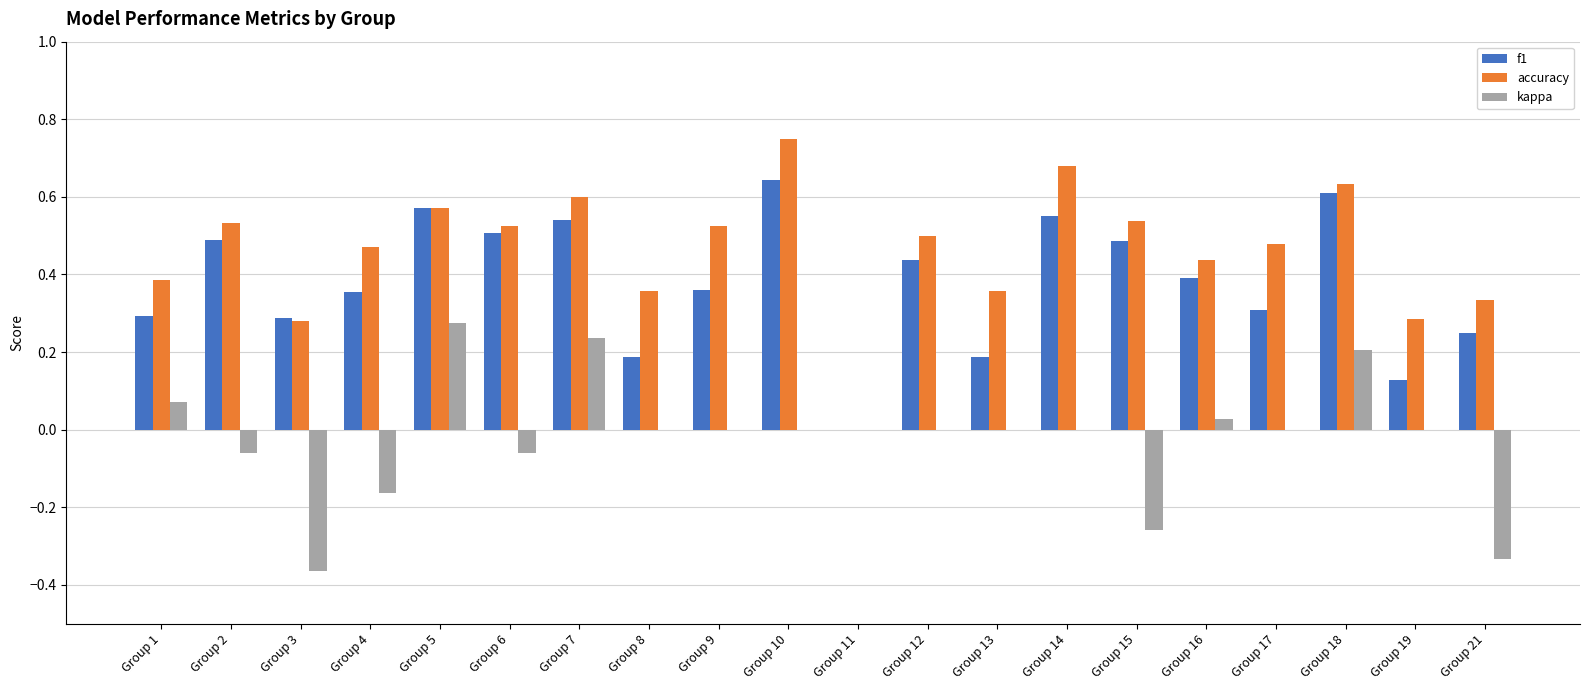

What is the total value across all series at Group 12?

0.9